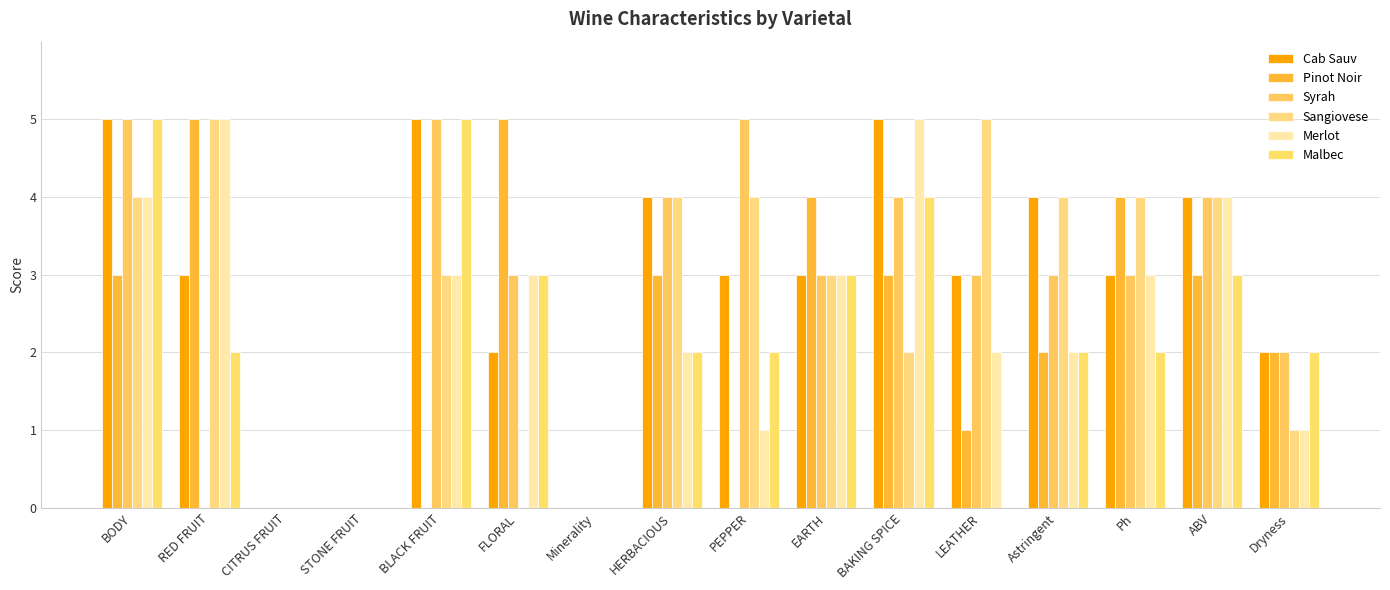

What is the label of the 13th bar from the left?

Astringent